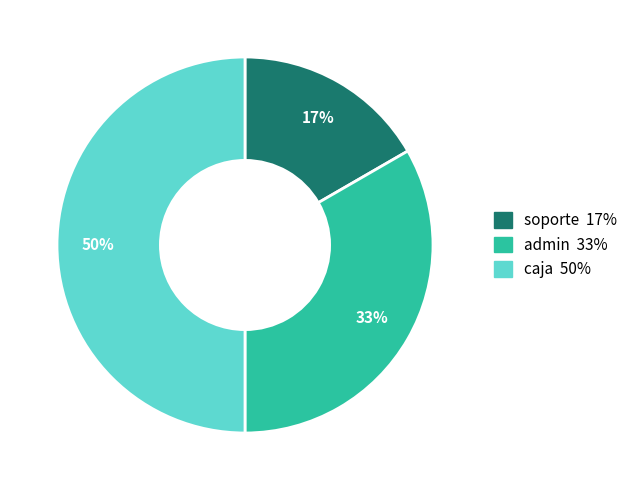

What percentage is the admin slice, to the nearest percent?

33%